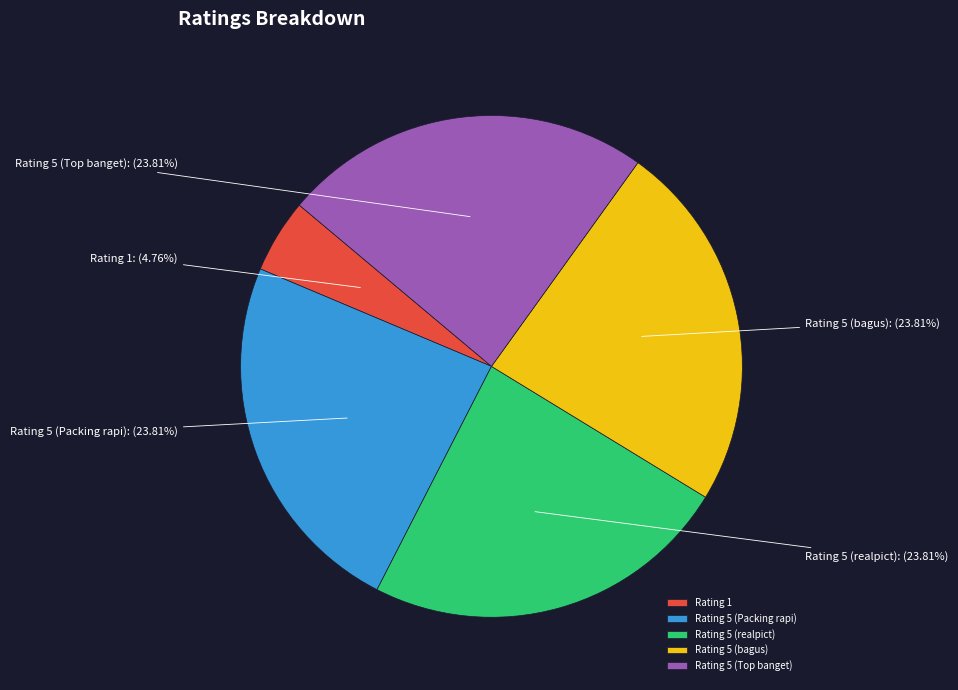

To the nearest percent, what is the difference between the largest and smallest slice percentages?

19%